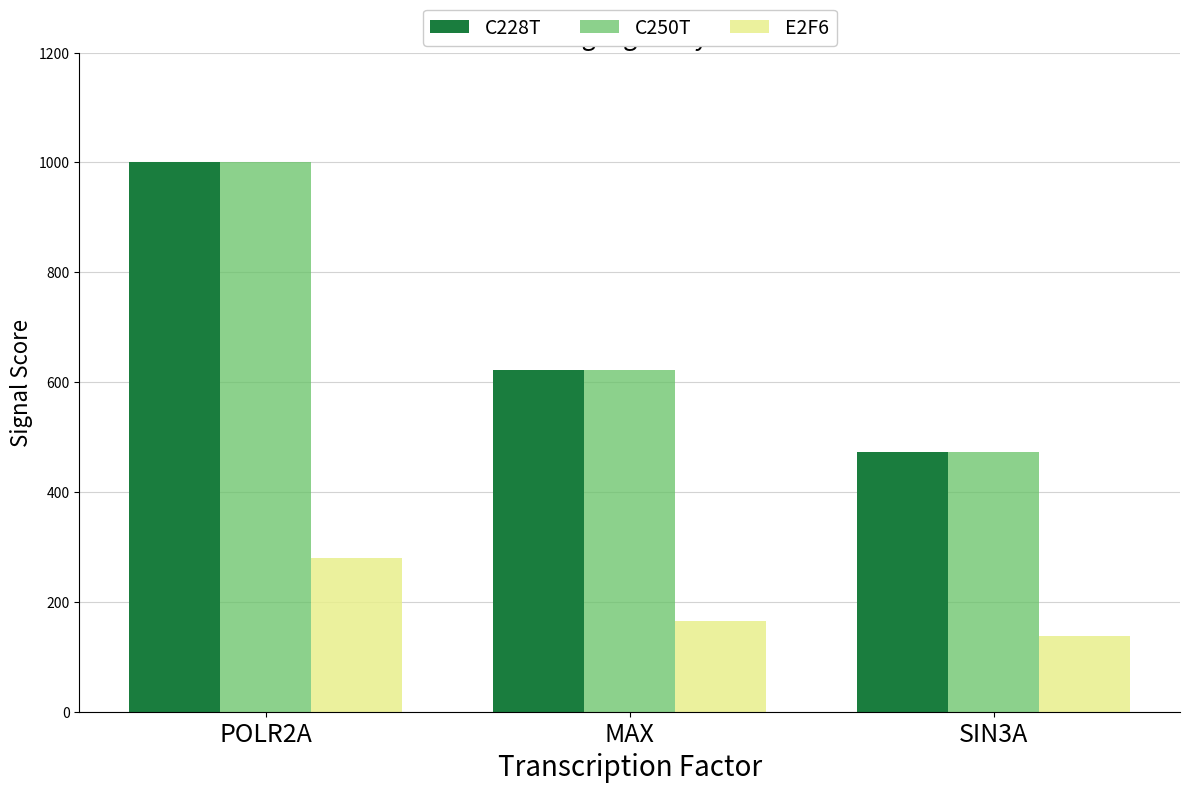

What is the minimum value shown in the chart?

137